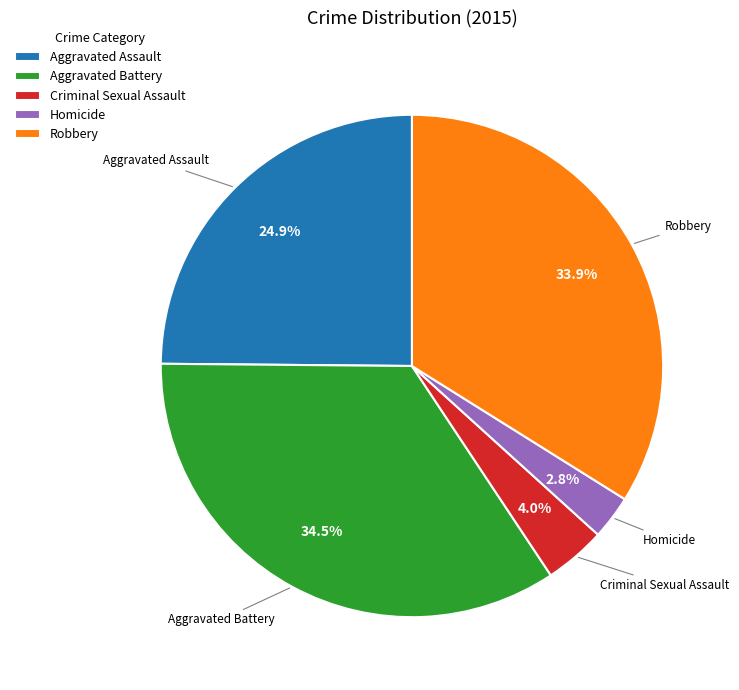

How many segments does this pie chart have?

5